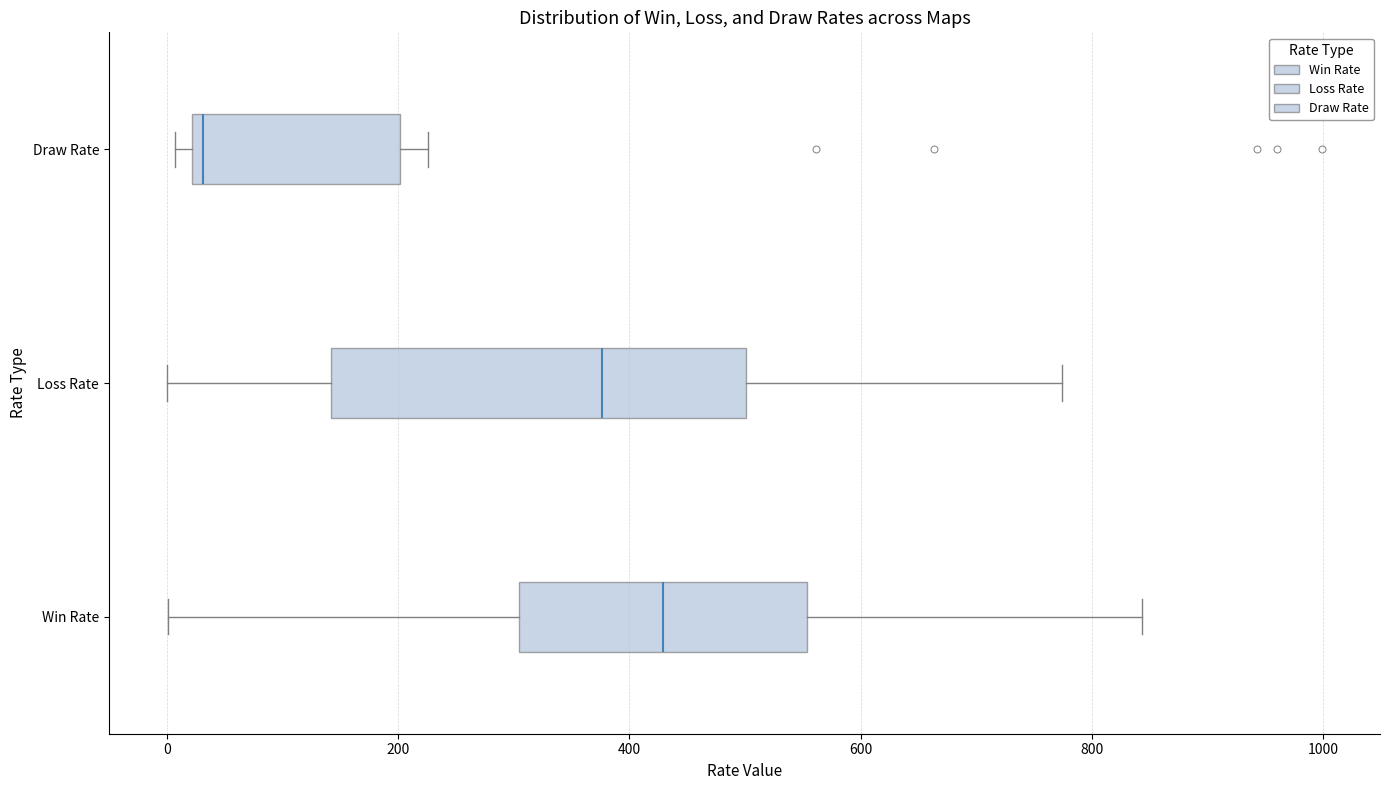

Reading bottom to top, read every box against the x-axis: the position of its median line, the range the box covers, and the ends of its whiskers. The values are not printed on the chart, so give them approximately, as read against the axis.

Win Rate: median 420, box 300 to 560, whiskers 0 to 840
Loss Rate: median 380, box 140 to 500, whiskers 0 to 780
Draw Rate: median 40, box 20 to 200, whiskers 0 to 220